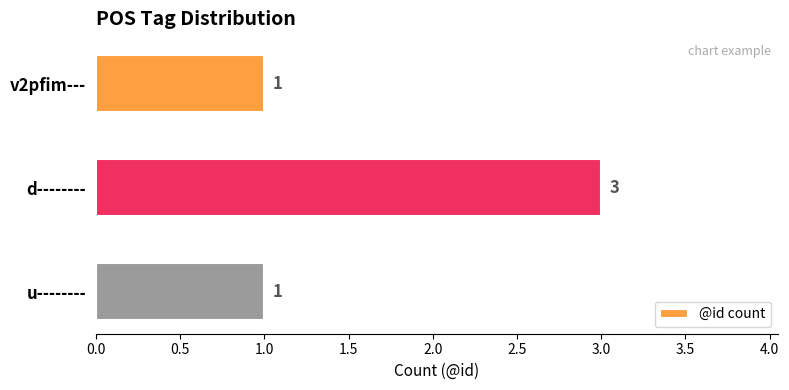

What is the sum of the values at d-------- and u--------?

4